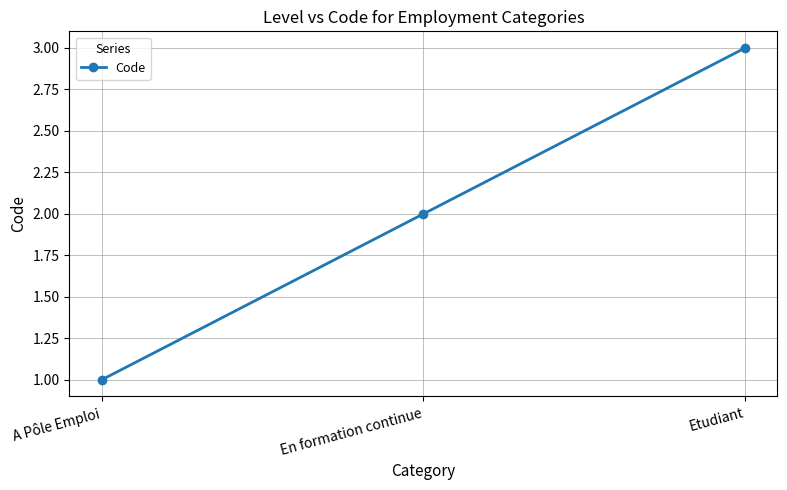

How many lines are shown in the chart?

1